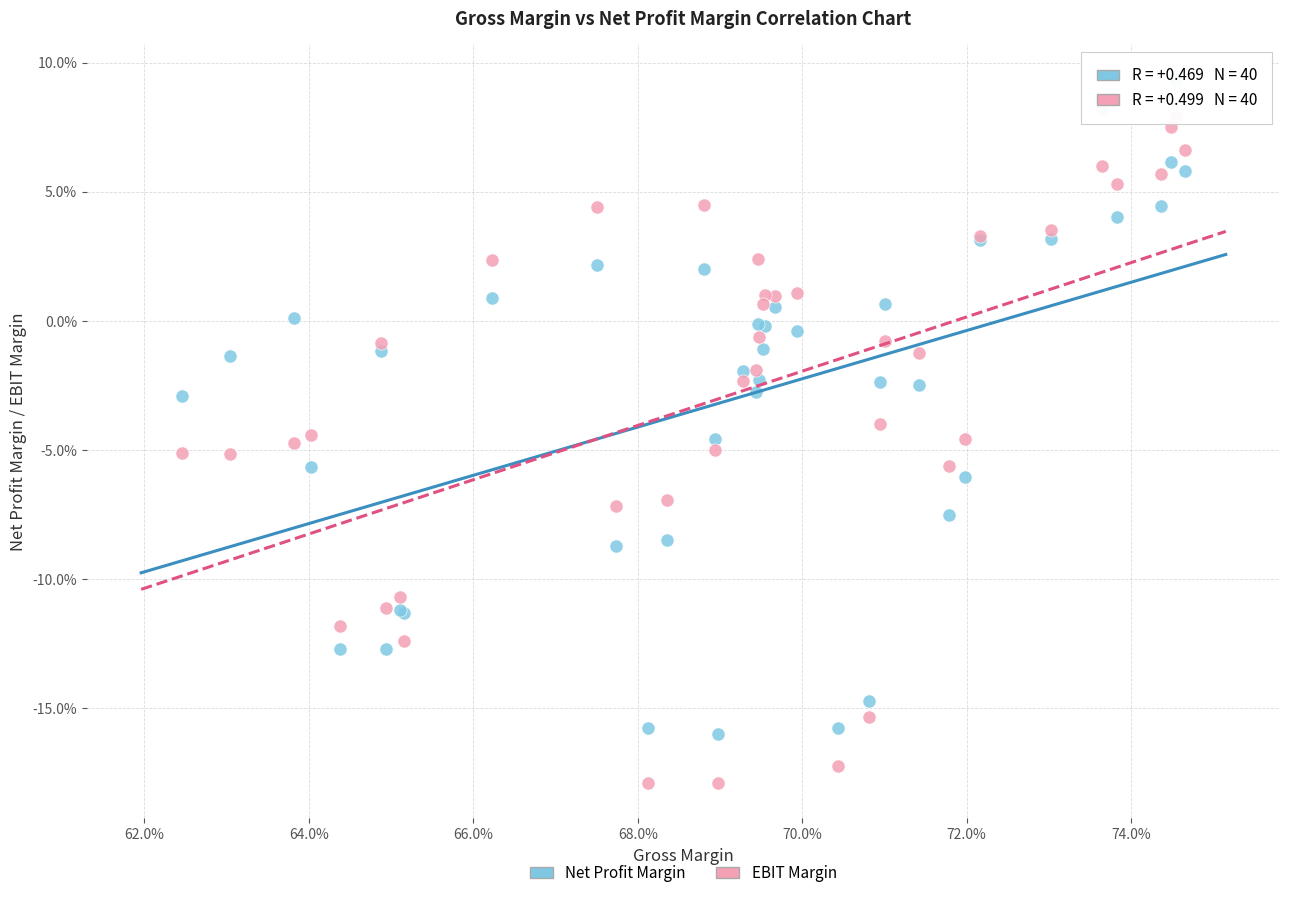

What are all the series names shown in the legend?

Net Profit Margin, EBIT Margin